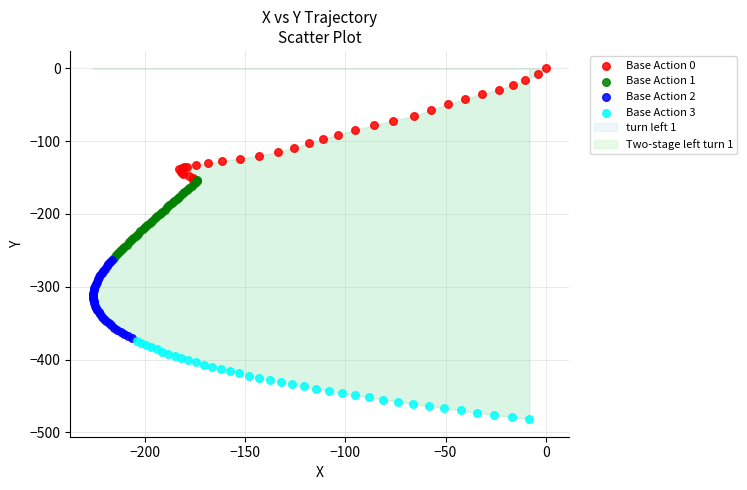

Which series contains the highest Y value?

Base Action 0